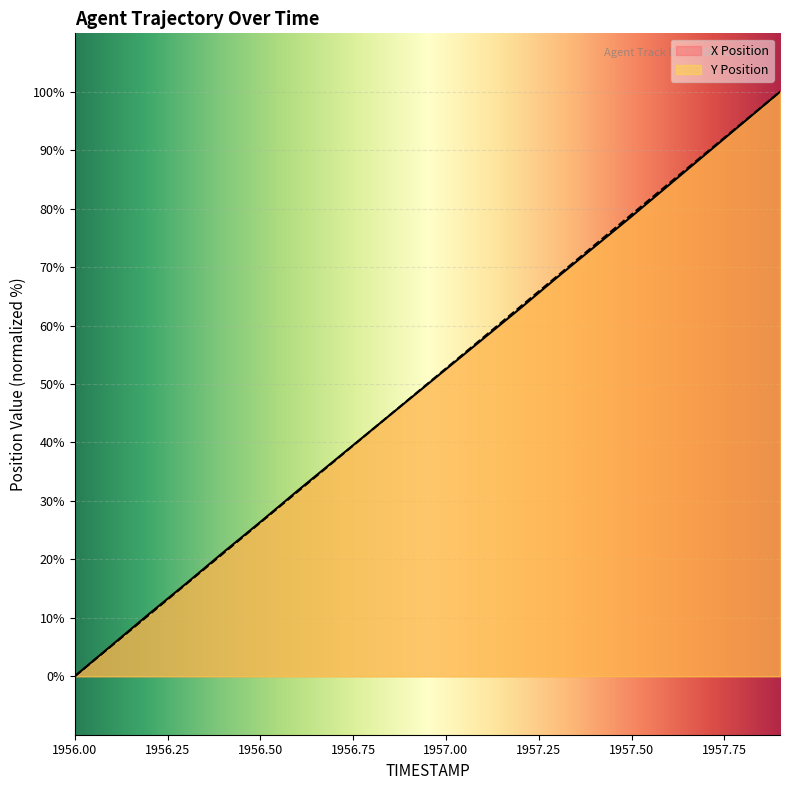

What value does the X Position series have at 1956.50?

26.4